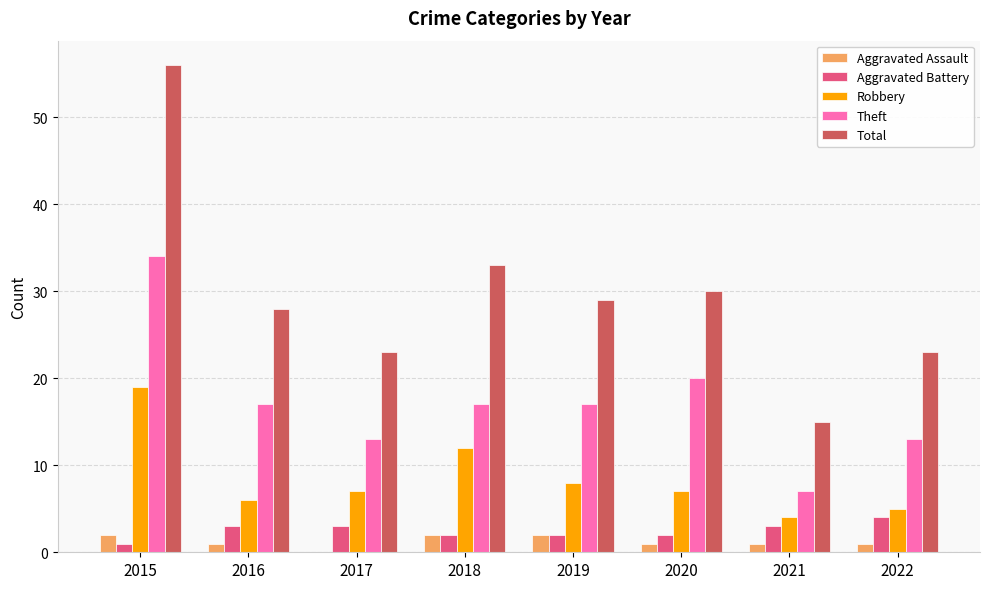

Are the bars grouped side by side (vs. stacked)?

Yes